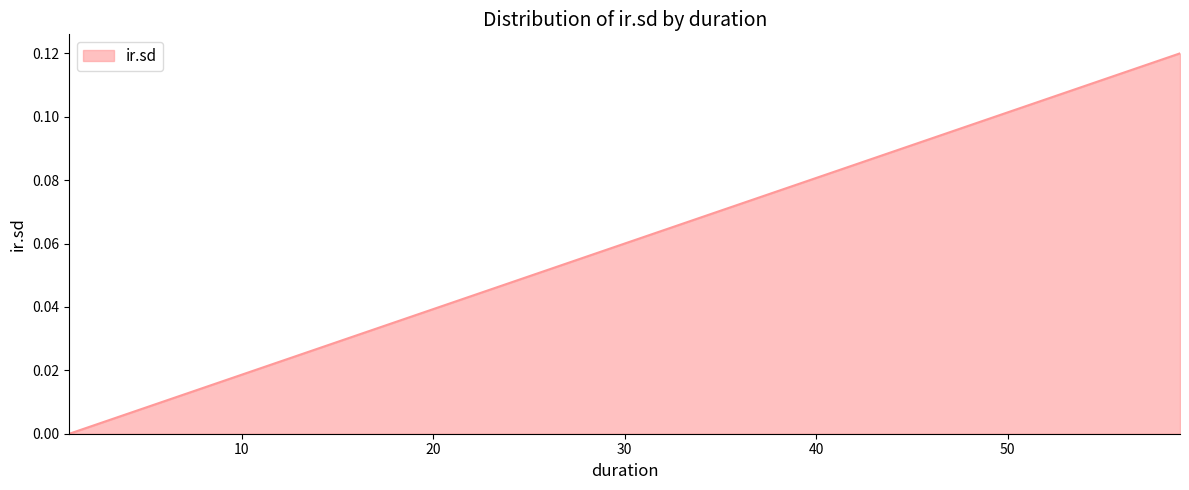

Does the chart have visible grid lines?

No